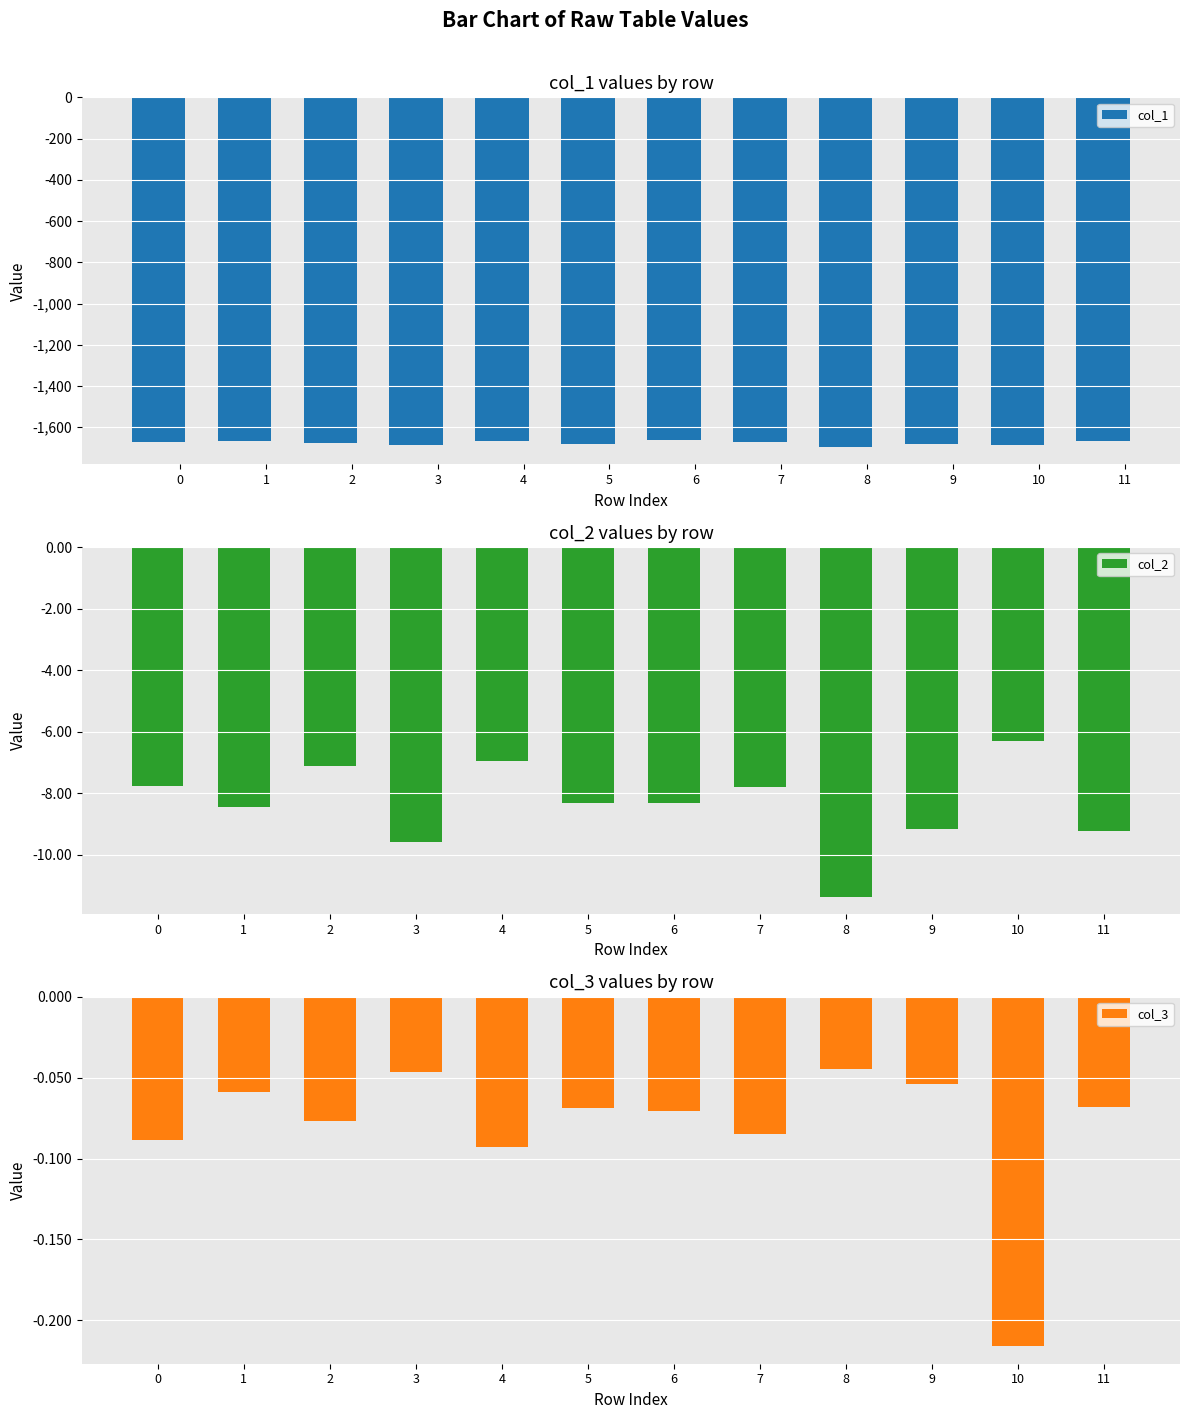

What is the difference between the second highest and second lowest values in the col_1 series?

21.0